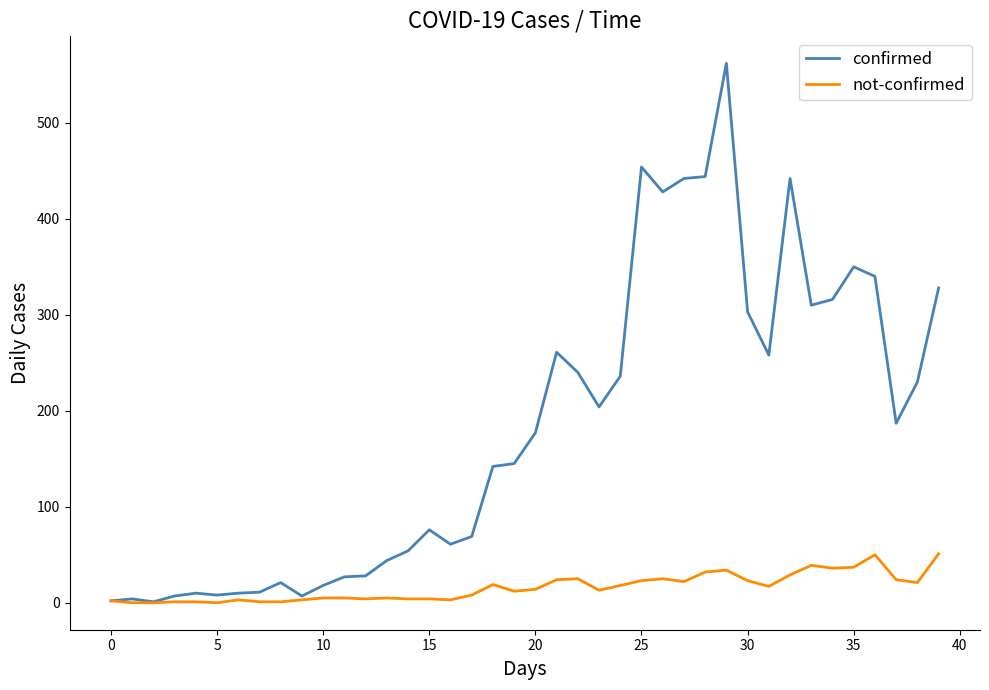

Which series has the largest range (max minus min)?

confirmed